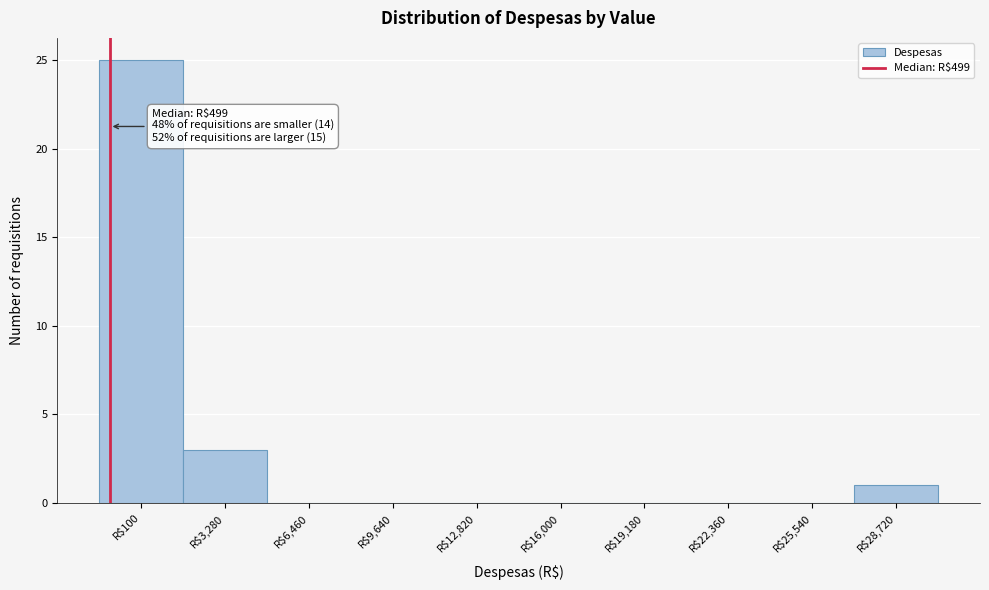

What is the greatest value displayed?

25